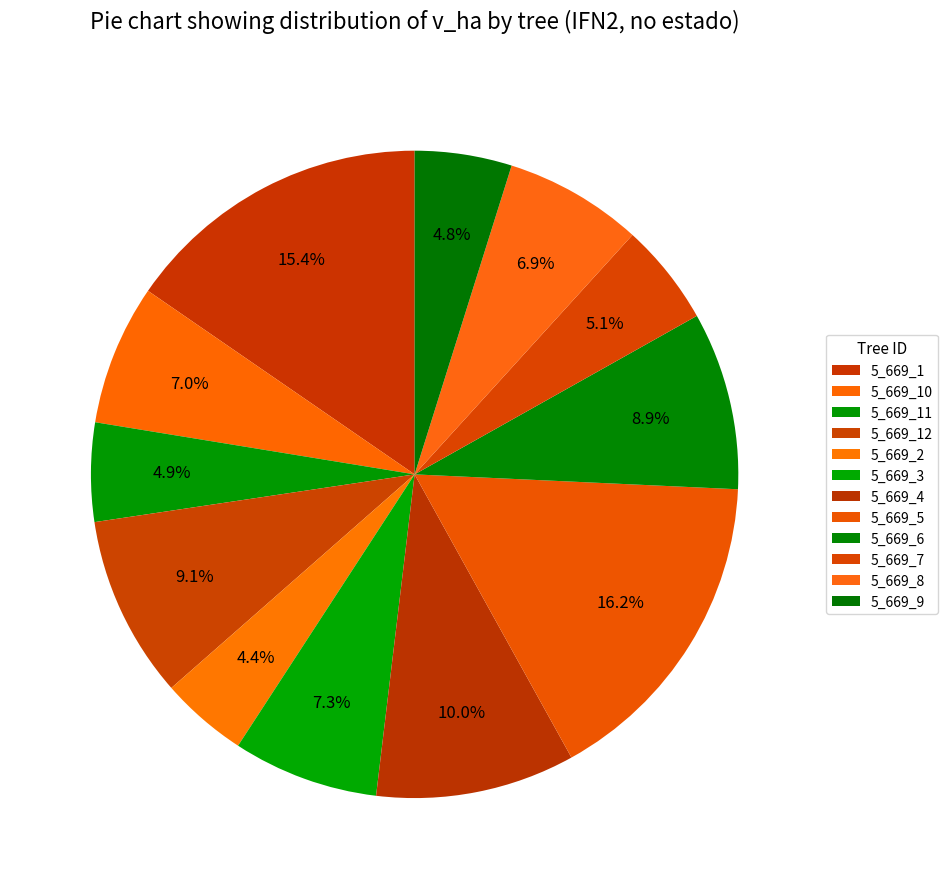

Count the number of slices in the pie.

12